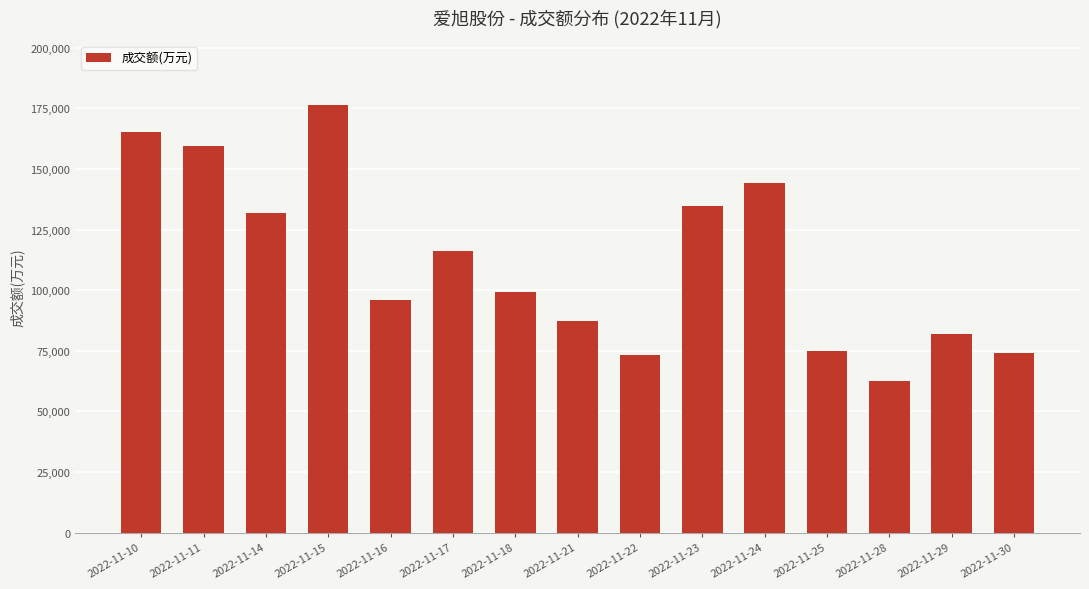

How many values are below 99306?

7